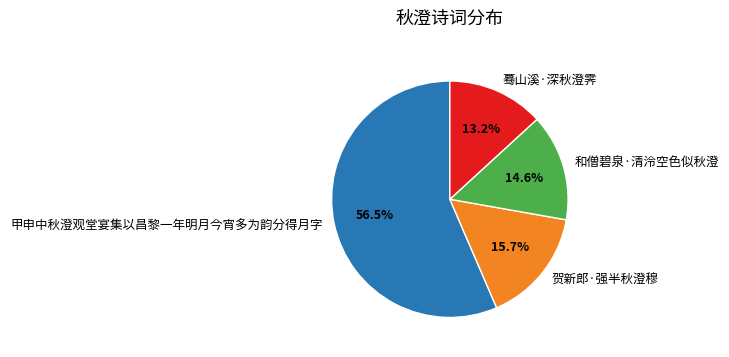

To the nearest percent, what portion does 蓦山溪·深秋澄霁 represent?

13%